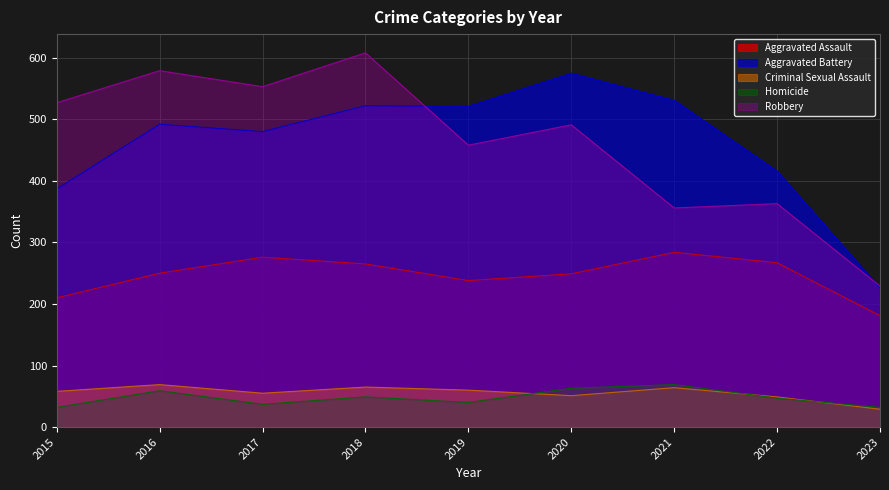

What is the sum of the Homicide values at 2016 and 2020?

122